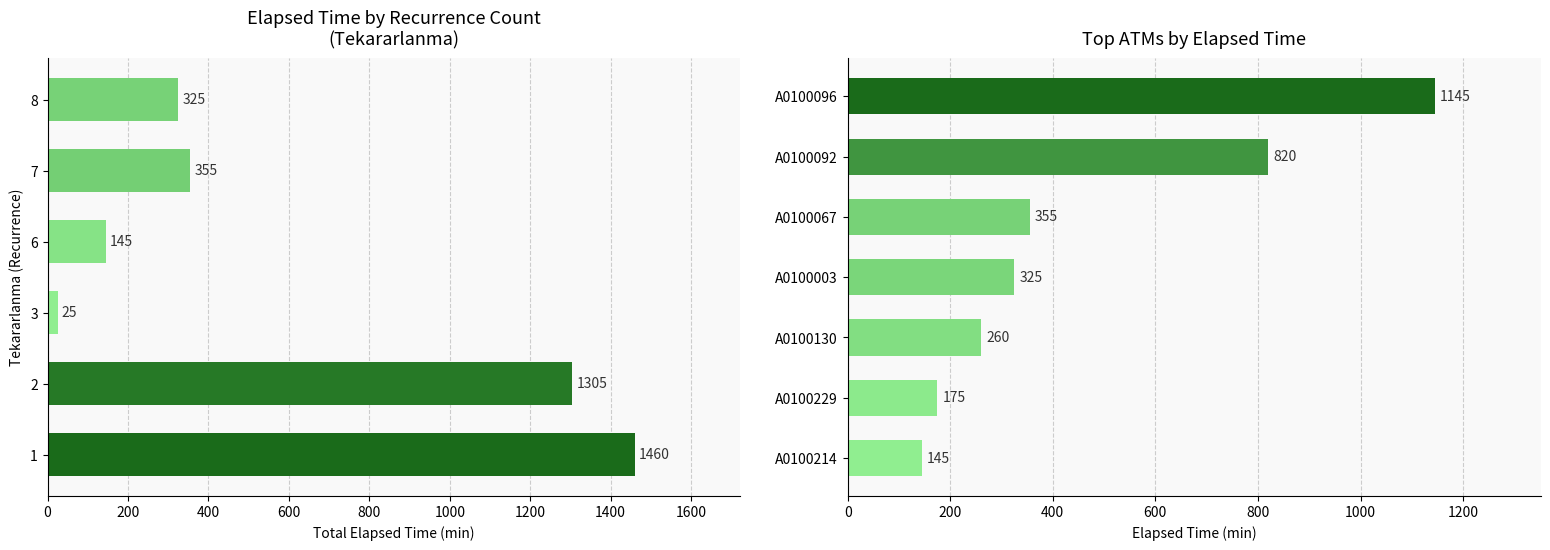

What is the value of the 2nd bar from the left?

175